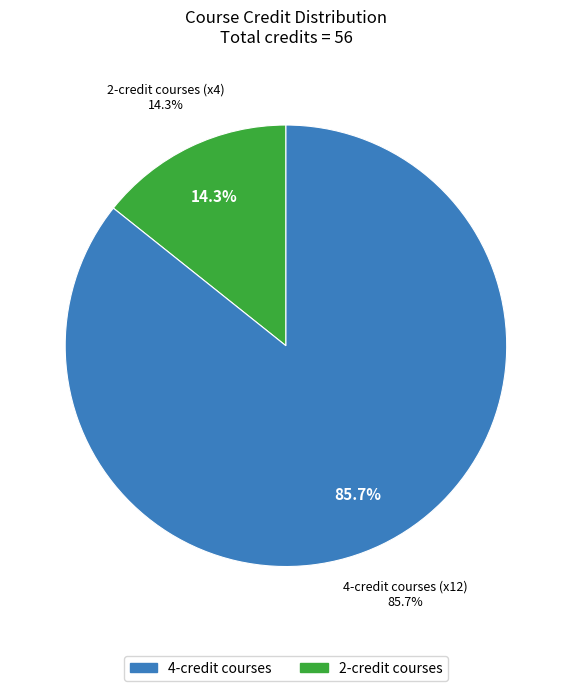

Is Advanced Algorithms the majority of the pie?

No